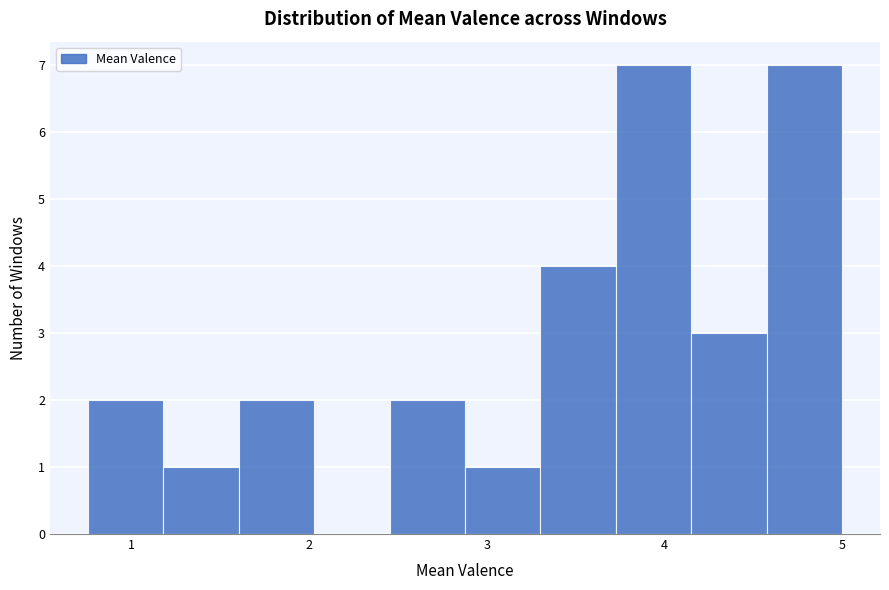

Reading left to right, list every bar in this chart as the range it spans on the x-axis followed by its height. Neither the bar edges nor the heights are printed on the chart, so give them approximately, as read against the axes.

0.8 to 1.2: 2
1.2 to 1.6: 1
1.6 to 2.0: 2
2.0 to 2.5: 0
2.5 to 2.9: 2
2.9 to 3.3: 1
3.3 to 3.7: 4
3.7 to 4.2: 7
4.2 to 4.6: 3
4.6 to 5.0: 7